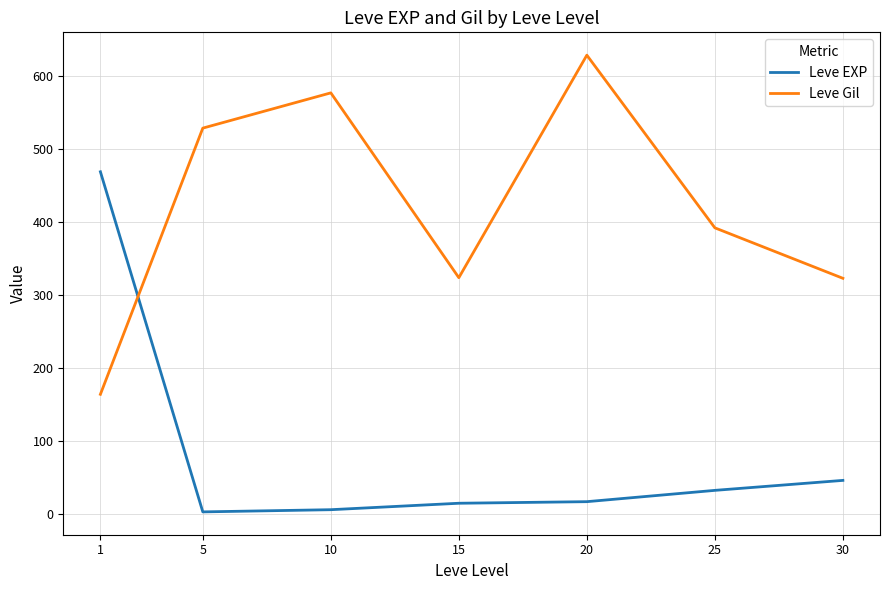

Does the chart have visible grid lines?

Yes